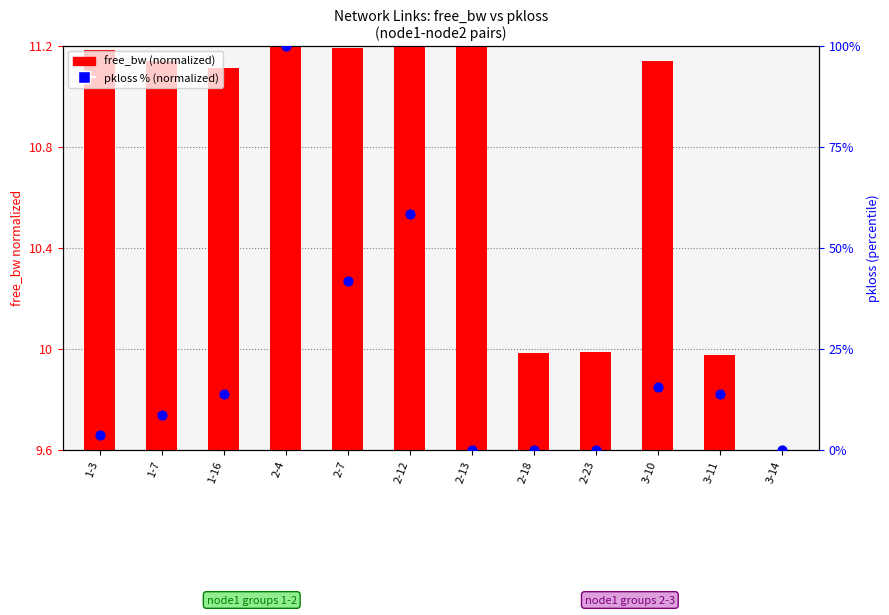

Which series contains the highest Y value?

pkloss % (normalized)